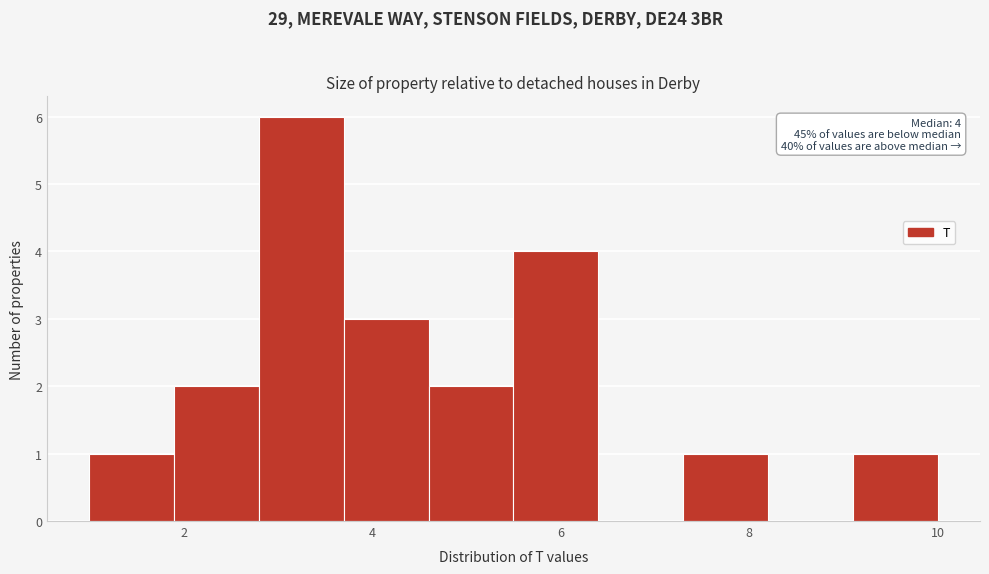

Which range on the x-axis has the tallest bar?

2.8 to 3.7